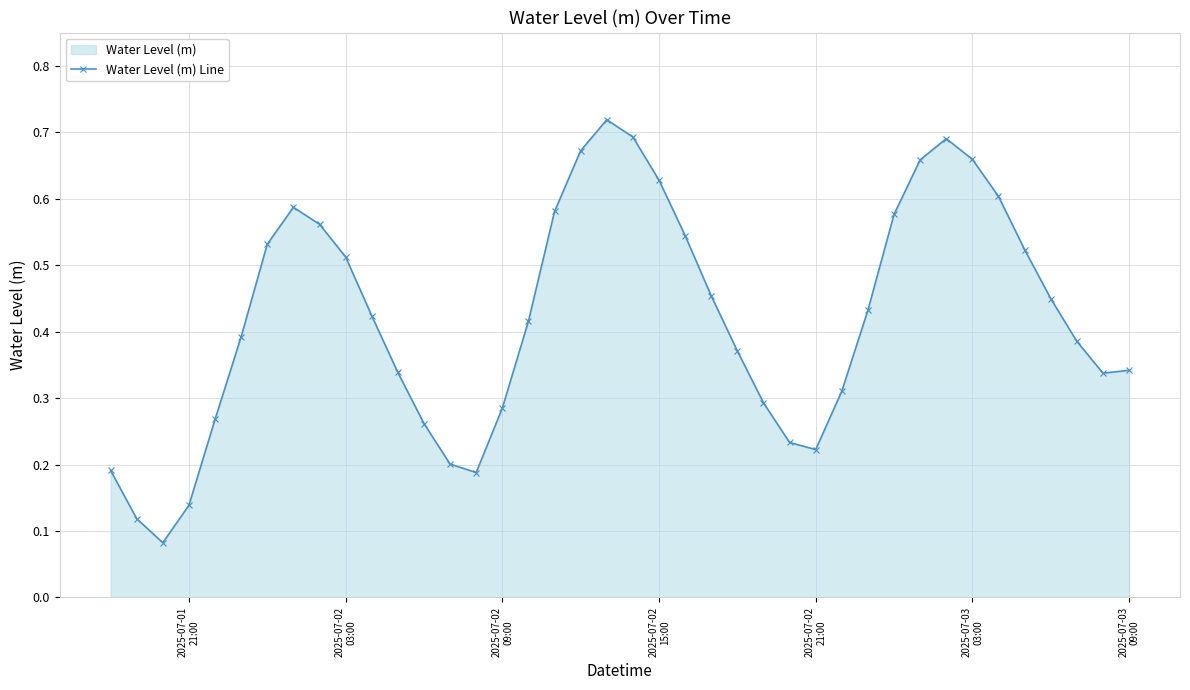

How many interior local peaks (higher than both neighbors) does the data have?

3